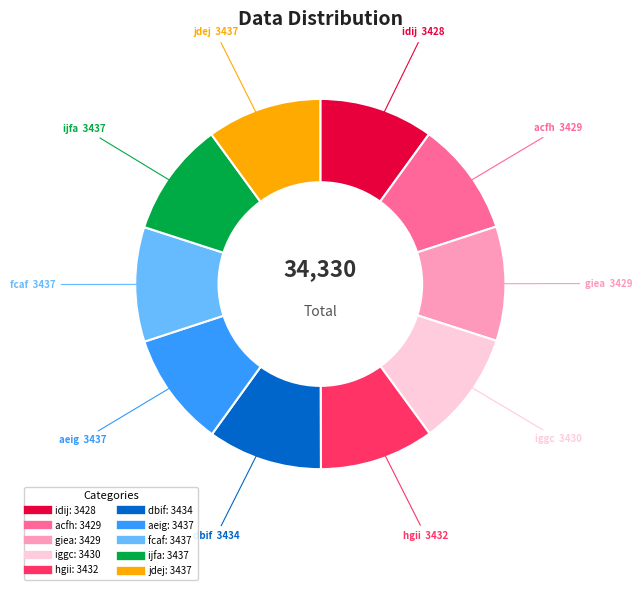

Combined, do iggc and dbif account for over 50%?

No